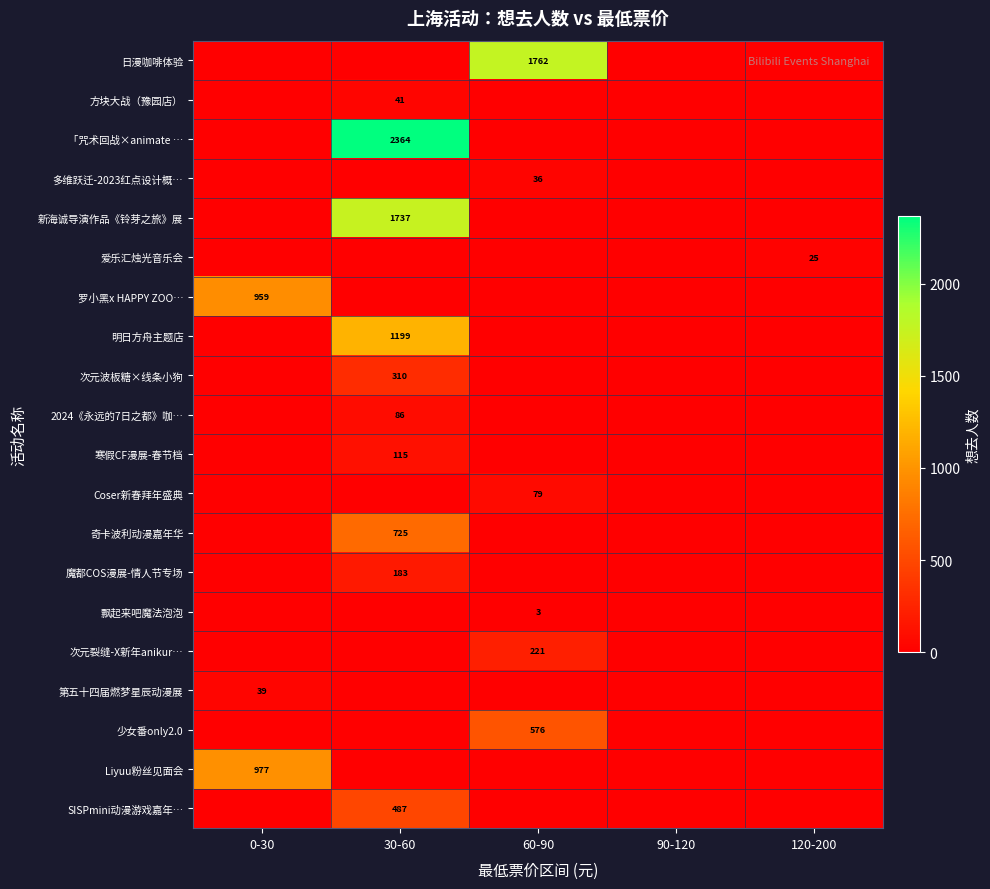

Between 30-60 and 120-200, which series saw the biggest shift?

「咒术回战×animate …